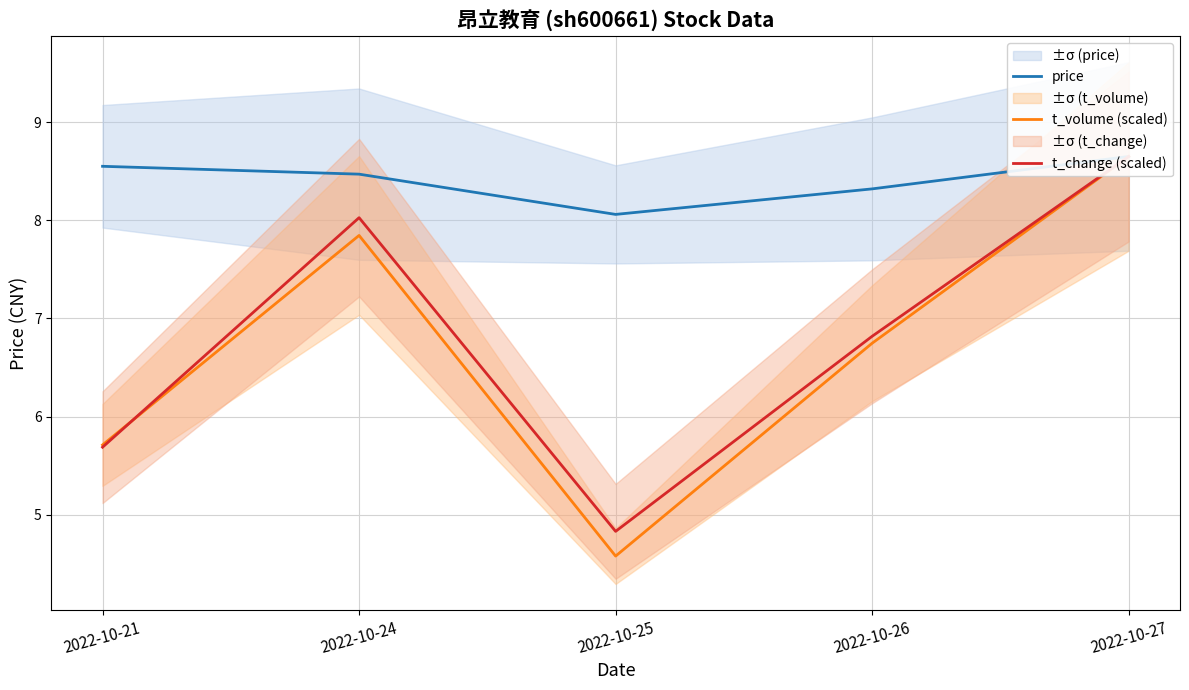

Which series changed the most between 2022-10-24 and 2022-10-21?

t_change (scaled)